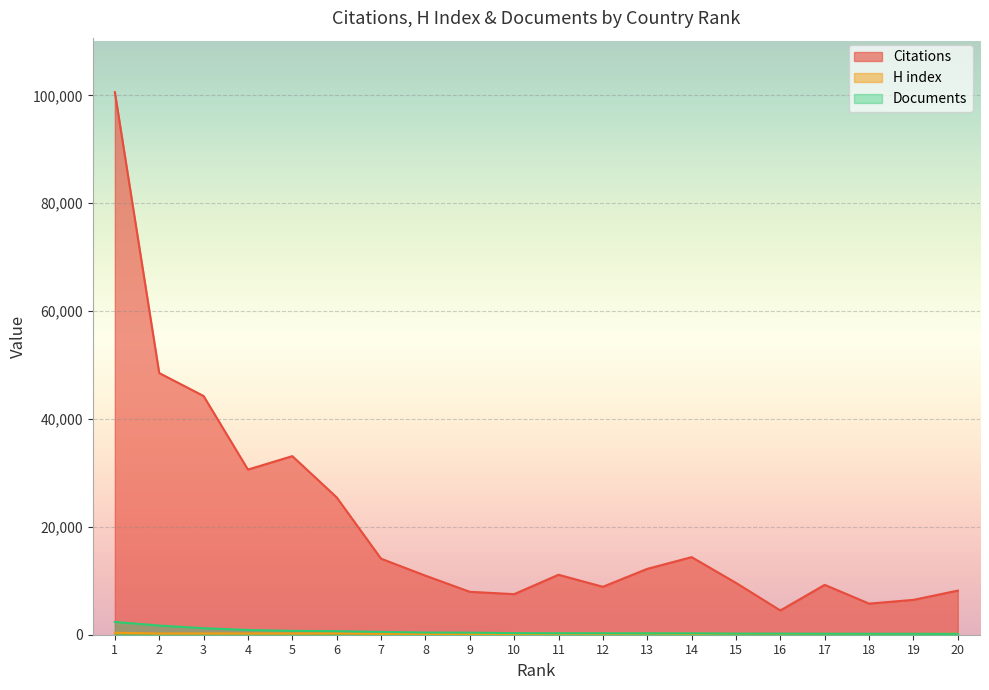

True or false: H index has more than 0 points higher than both neighbors.

True